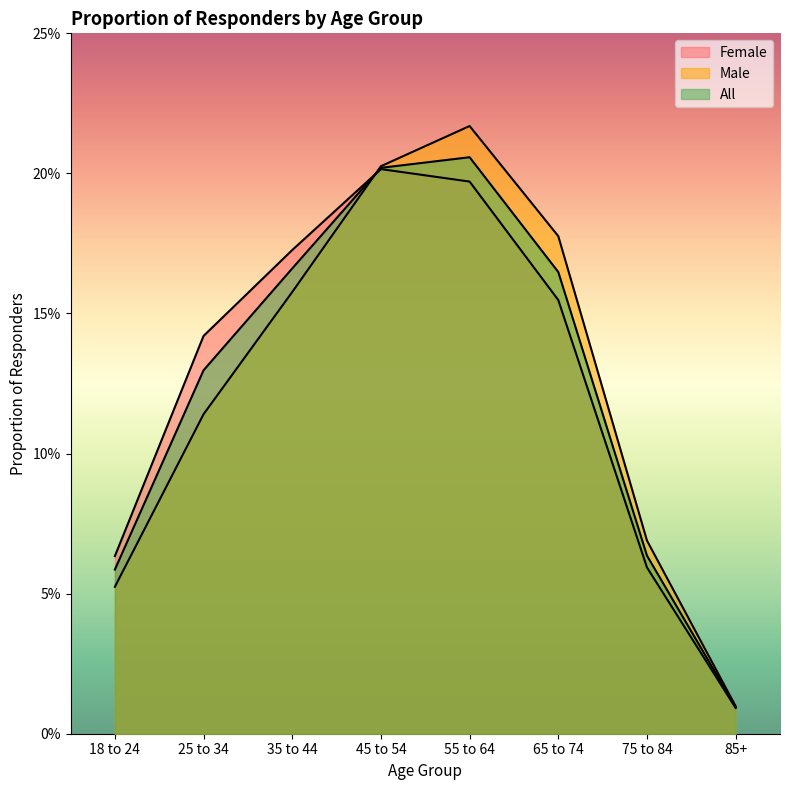

The value of Male at 45 to 54 is 0.4. True or false?

False